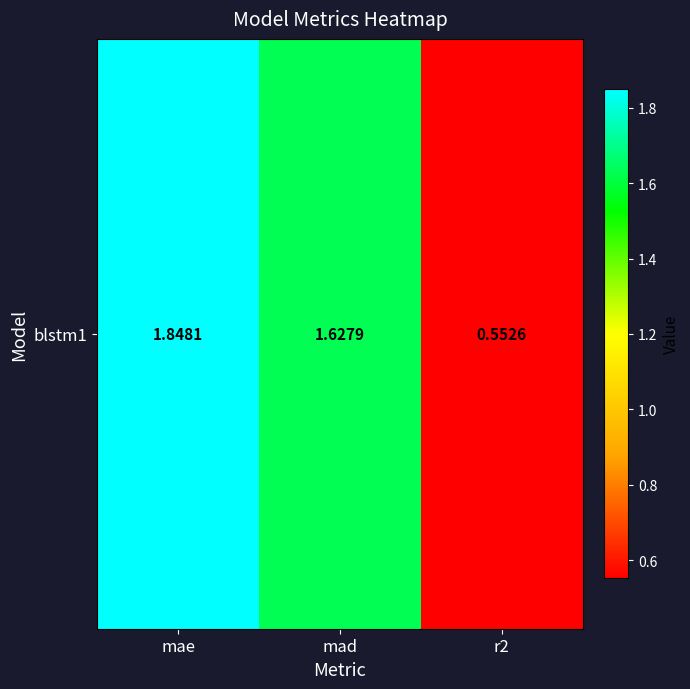

What is the minimum value shown in the chart?

0.6